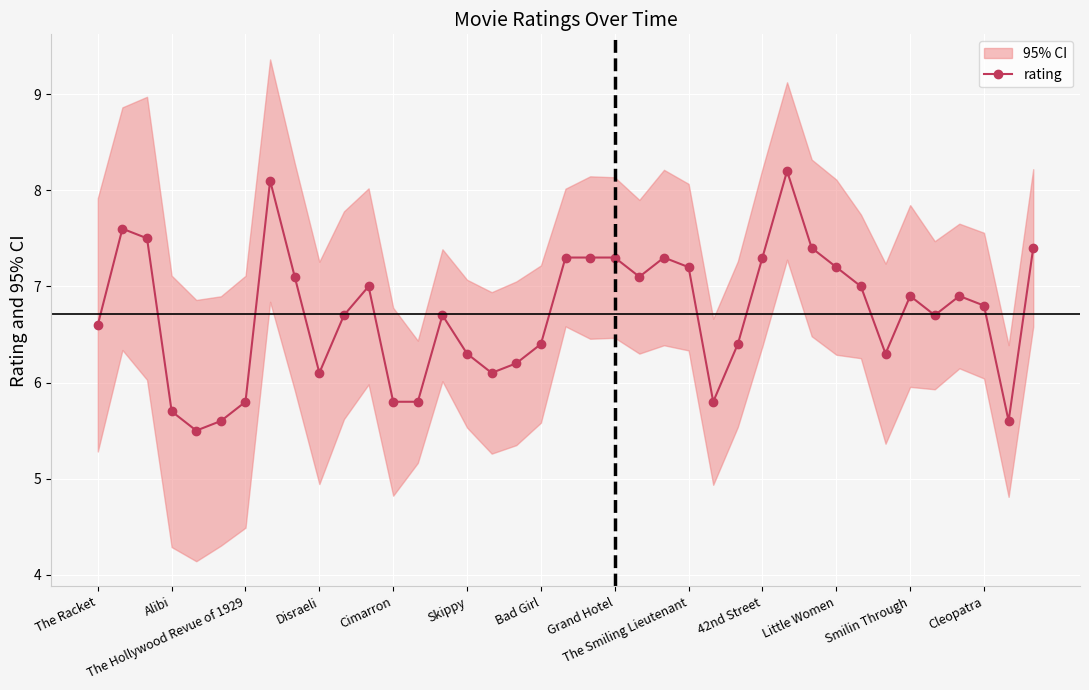

How many points are lower than both their immediate neighbors (excluding endpoints)?

8